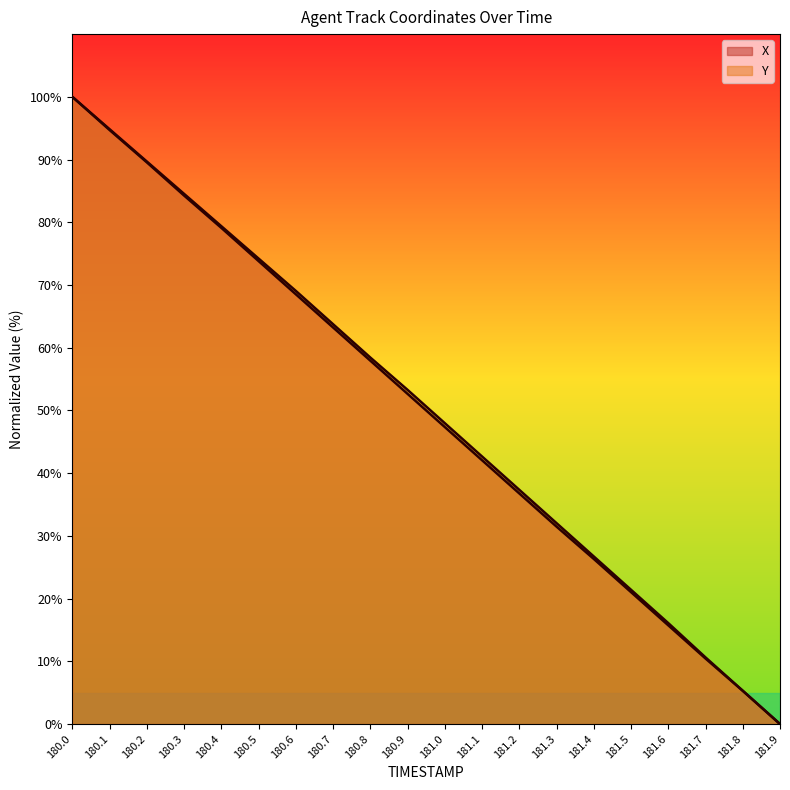

True or false: X and Y cross at least once.

False